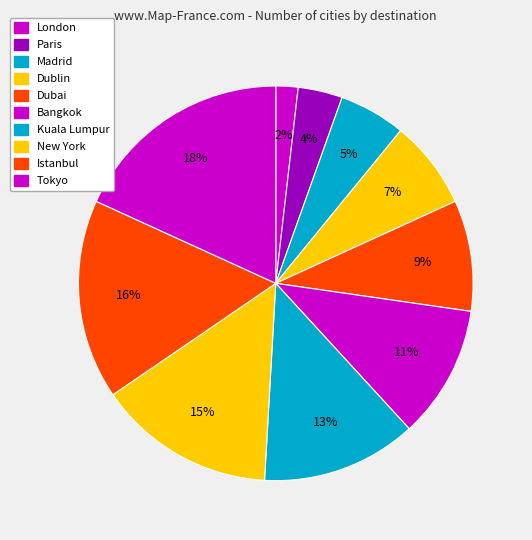

How many segments does this pie chart have?

10